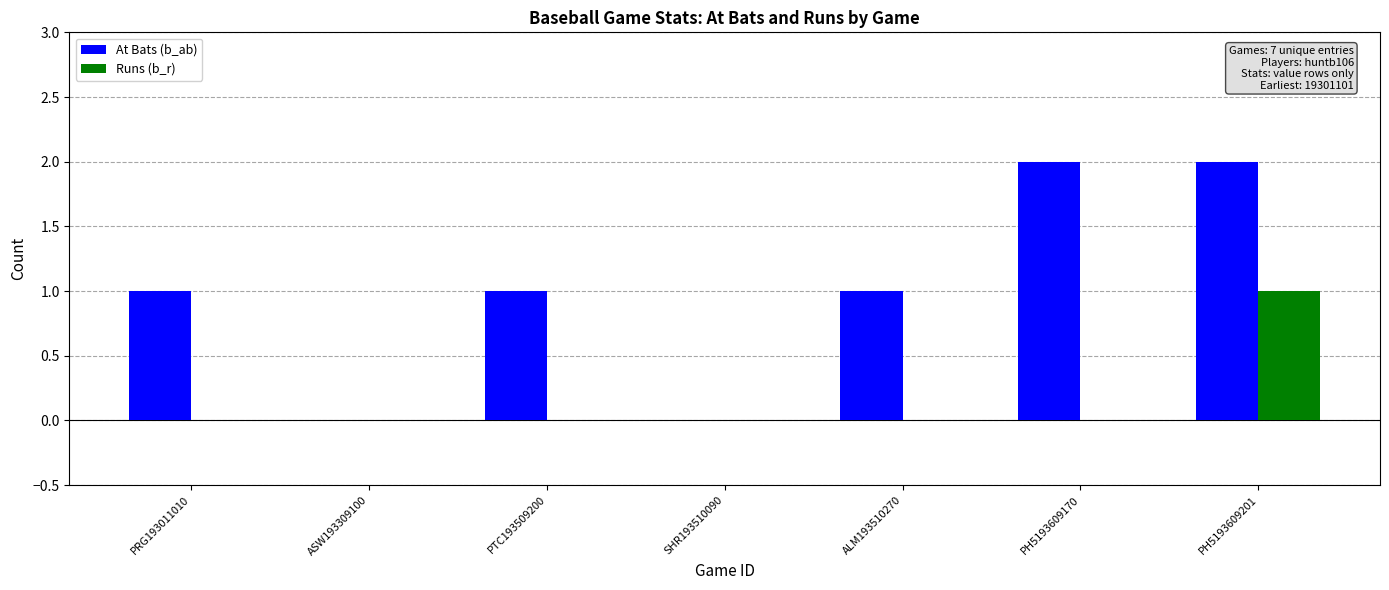

Reading left to right, list all the values displayed in this chart.

At Bats (b_ab): PRG193011010=1	ASW193309100=0	PTC193509200=1	SHR193510090=0	ALM193510270=1	PH5193609170=2	PH5193609201=2
Runs (b_r): PRG193011010=0	ASW193309100=0	PTC193509200=0	SHR193510090=0	ALM193510270=0	PH5193609170=0	PH5193609201=1